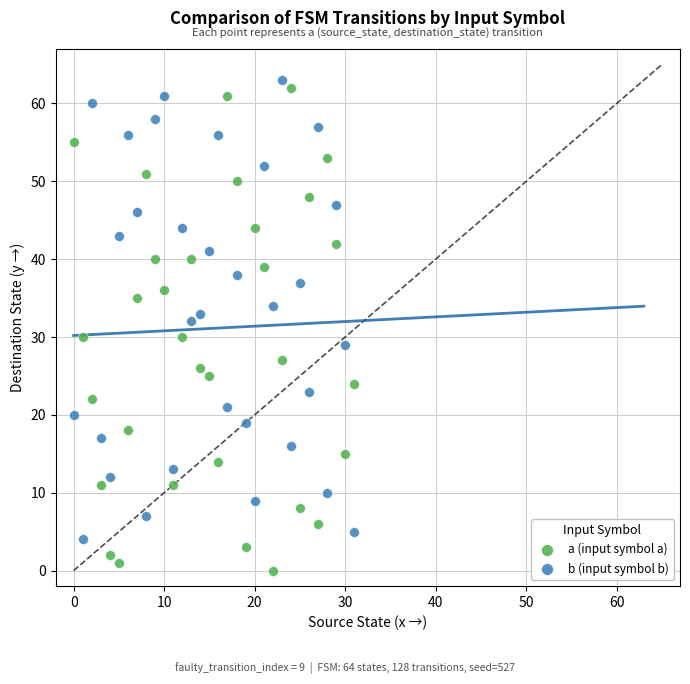

Which series reaches the minimum Y coordinate?

a (input symbol a)